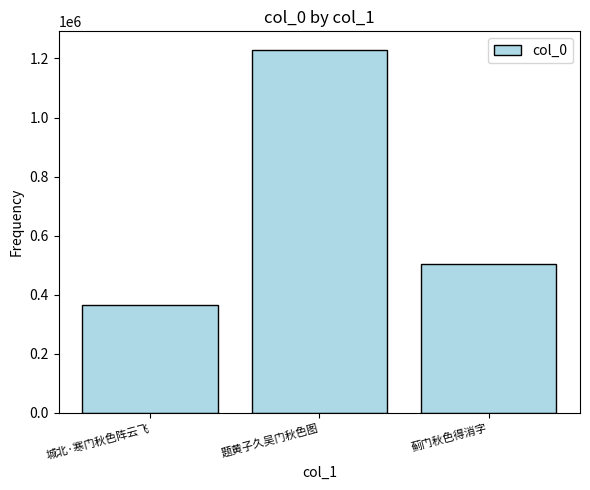

The chart shows a value of 169785 at 城北·寒门秋色阵云飞. True or false?

False